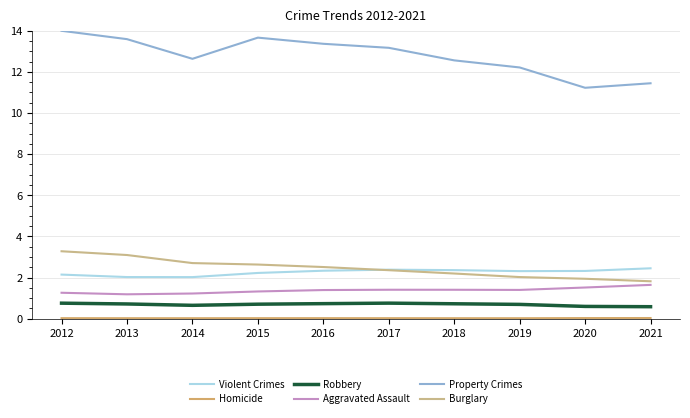

What is the average value of the Violent Crimes series?

2.3